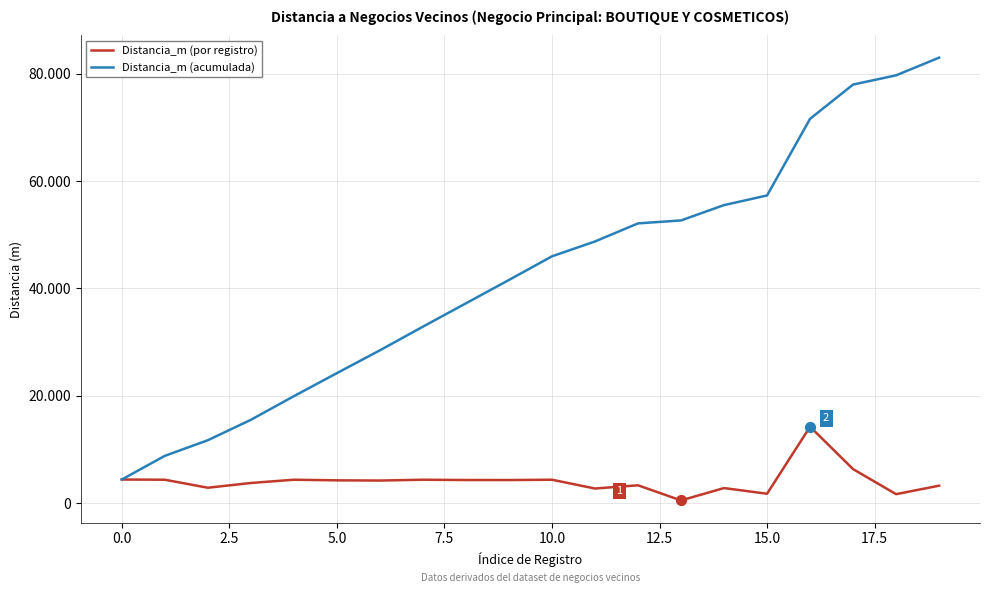

At how many categories does at least one series exceed 55493?

6